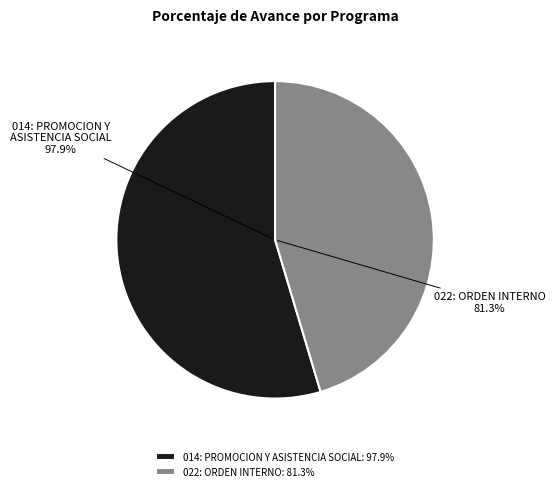

Which slice is the largest?

014: PROMOCION Y ASISTENCIA SOCIAL